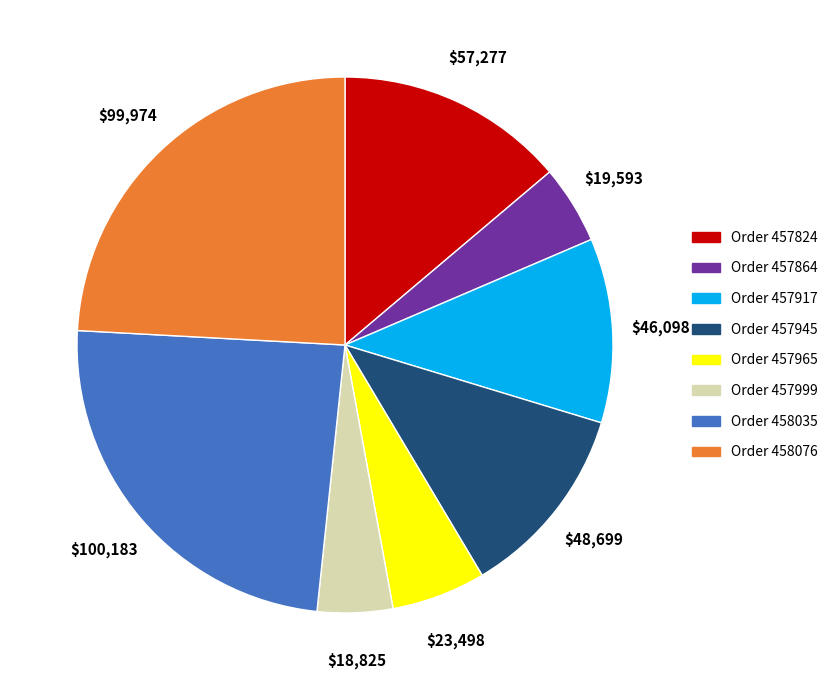

Is there any slice that represents more than half of the pie?

No